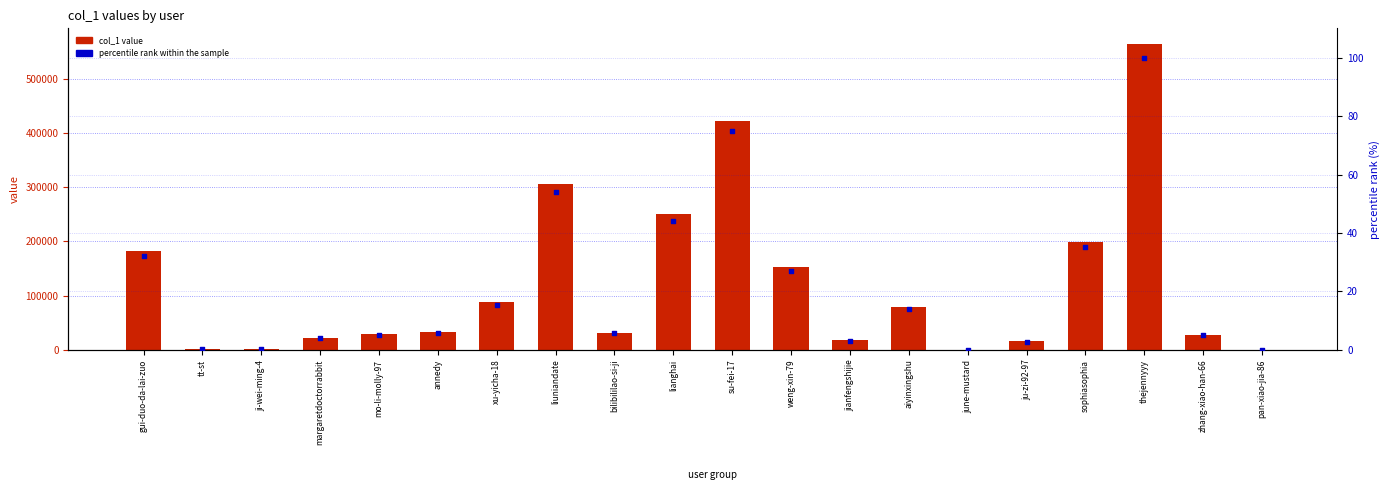

Which series has the largest Y range (max minus min)?

col_1 value